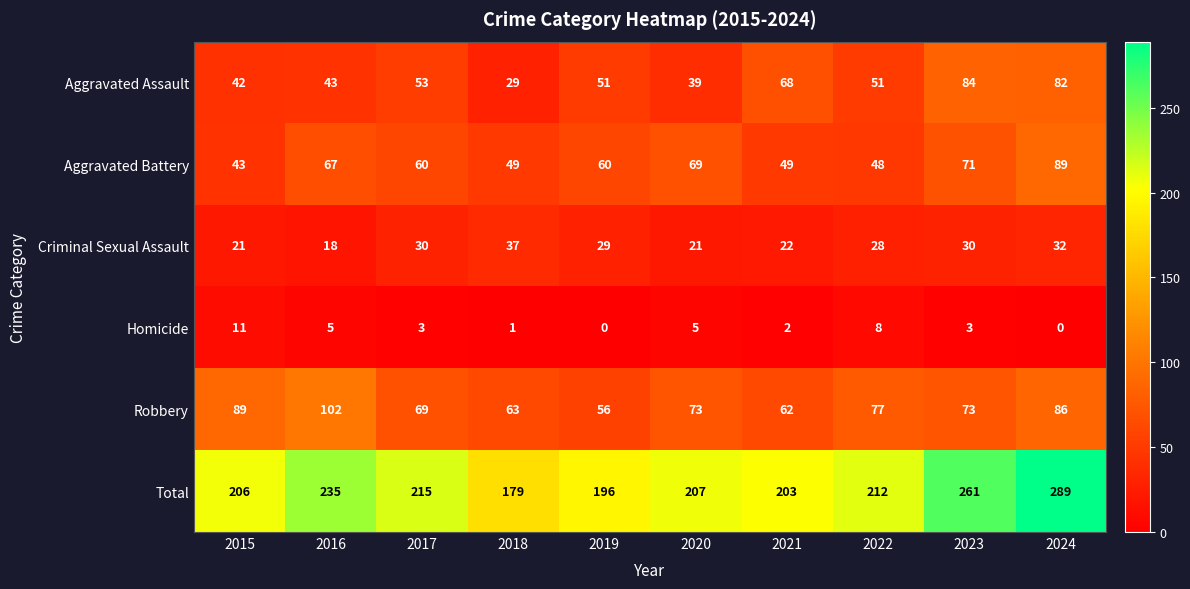

What is the total value across all series at 2016?

470